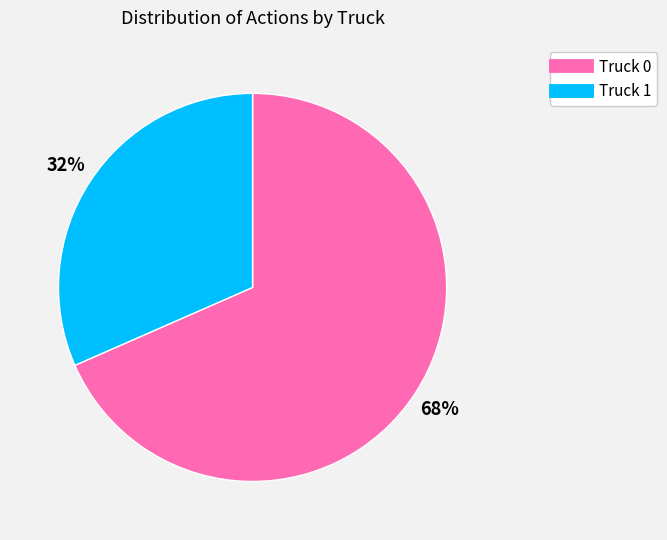

Which has a higher value, Truck 1 or Truck 0?

Truck 0